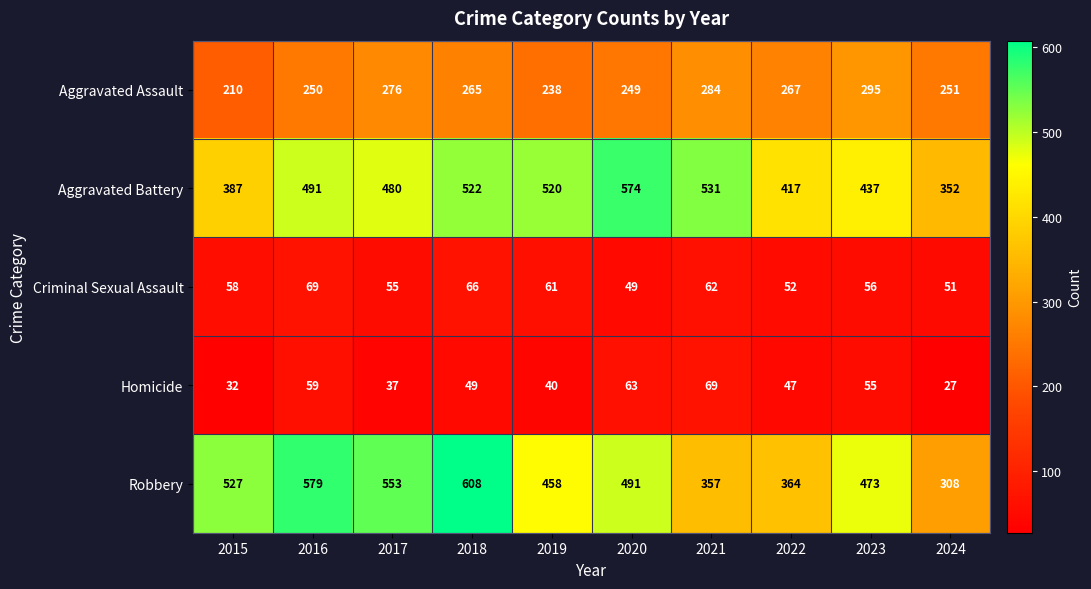

At which category is the sum across all series the highest?

2018